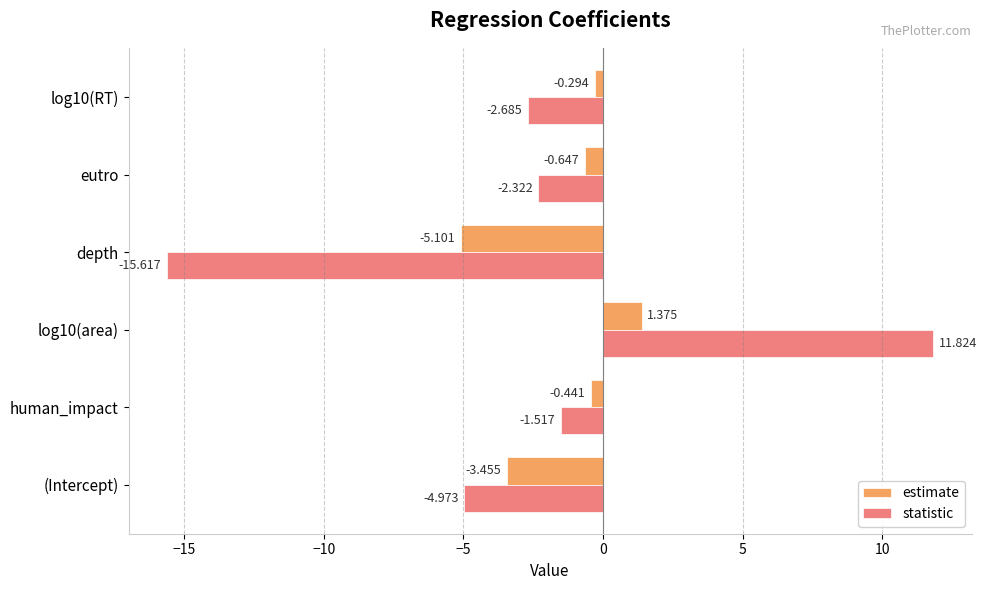

What is the sum of all statistic values?

-15.3